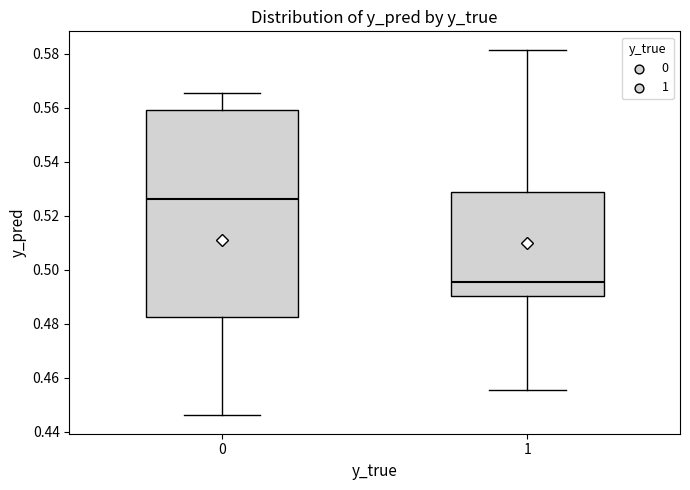

Which box's median line is the lowest?

1